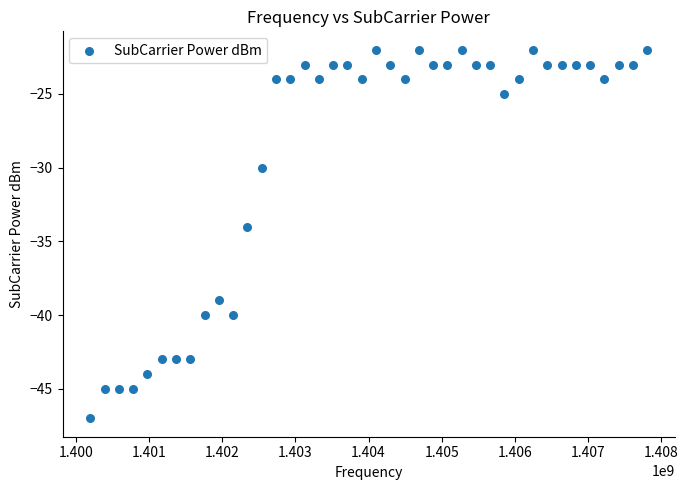

What is the range of Y values (max minus min)?

25